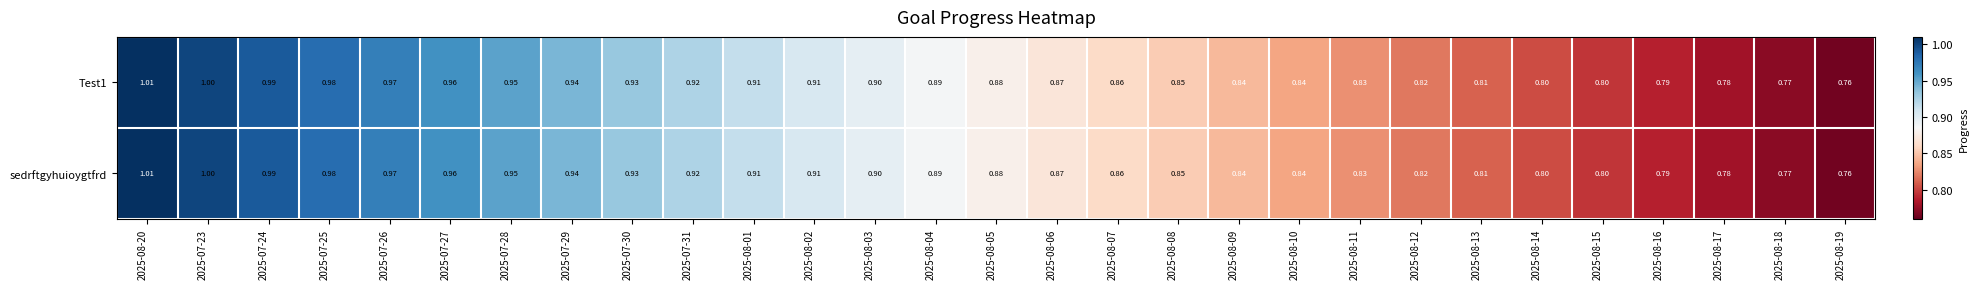

At which category is the sum across all series the highest?

2025-08-20